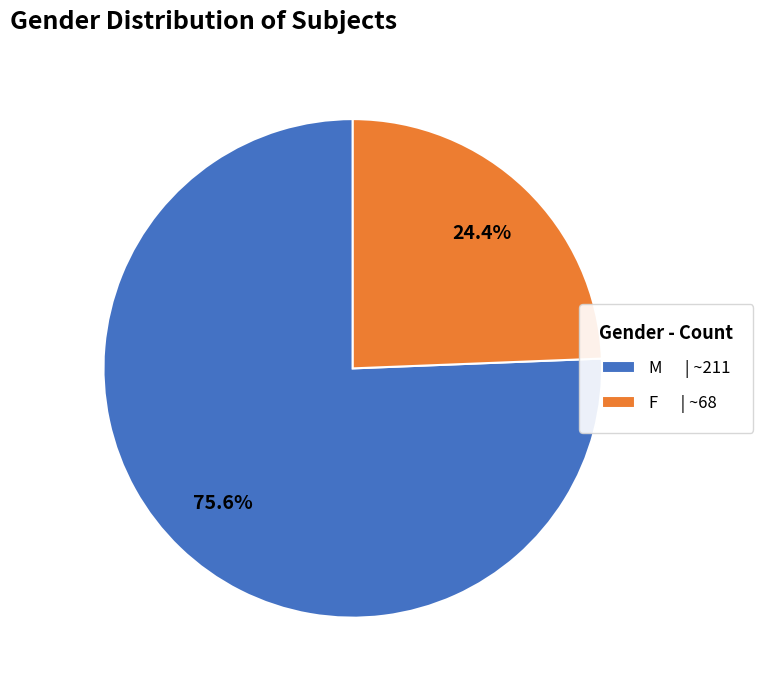

To the nearest percent, what percentage of the pie is F?

24%